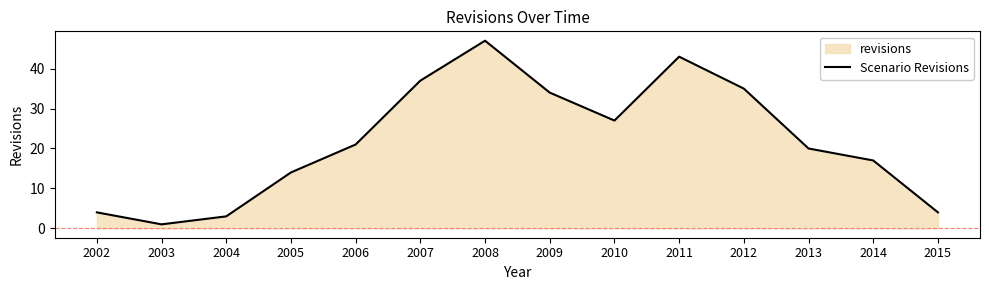

What is the minimum value shown in the chart?

1